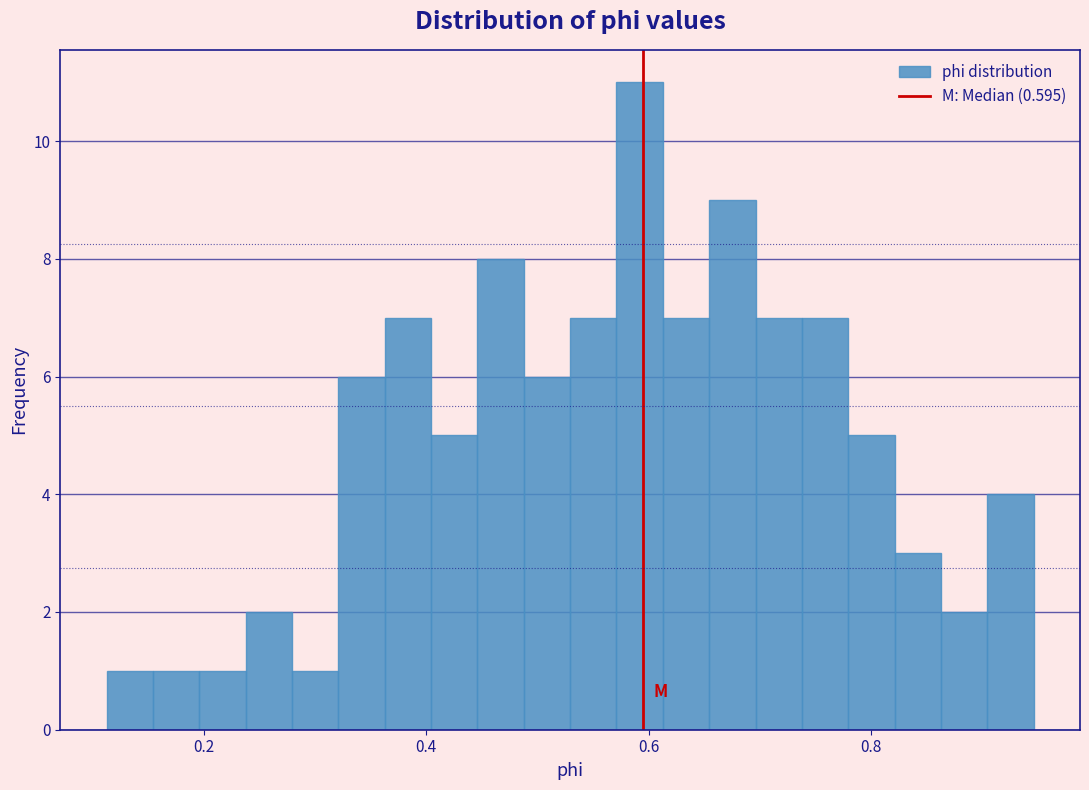

Around what value on the x-axis is the tallest bar? Give the approximate position of its centre, as read against the axis.

0.60